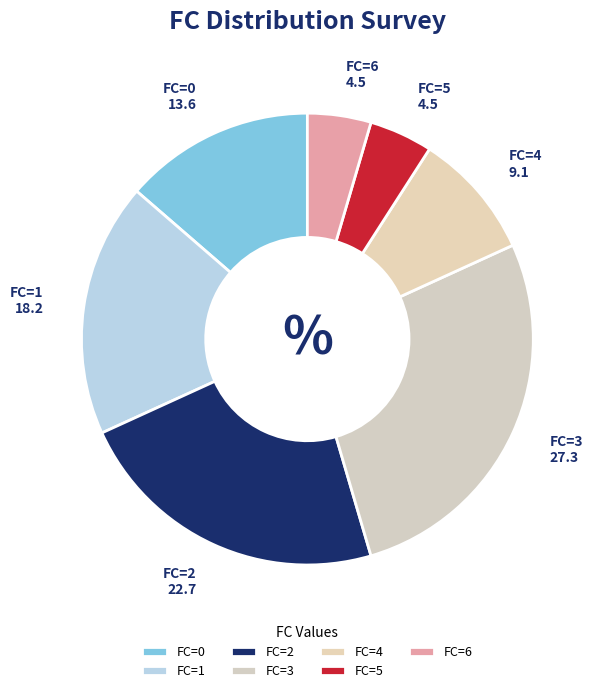

Is there a majority slice in this chart?

No